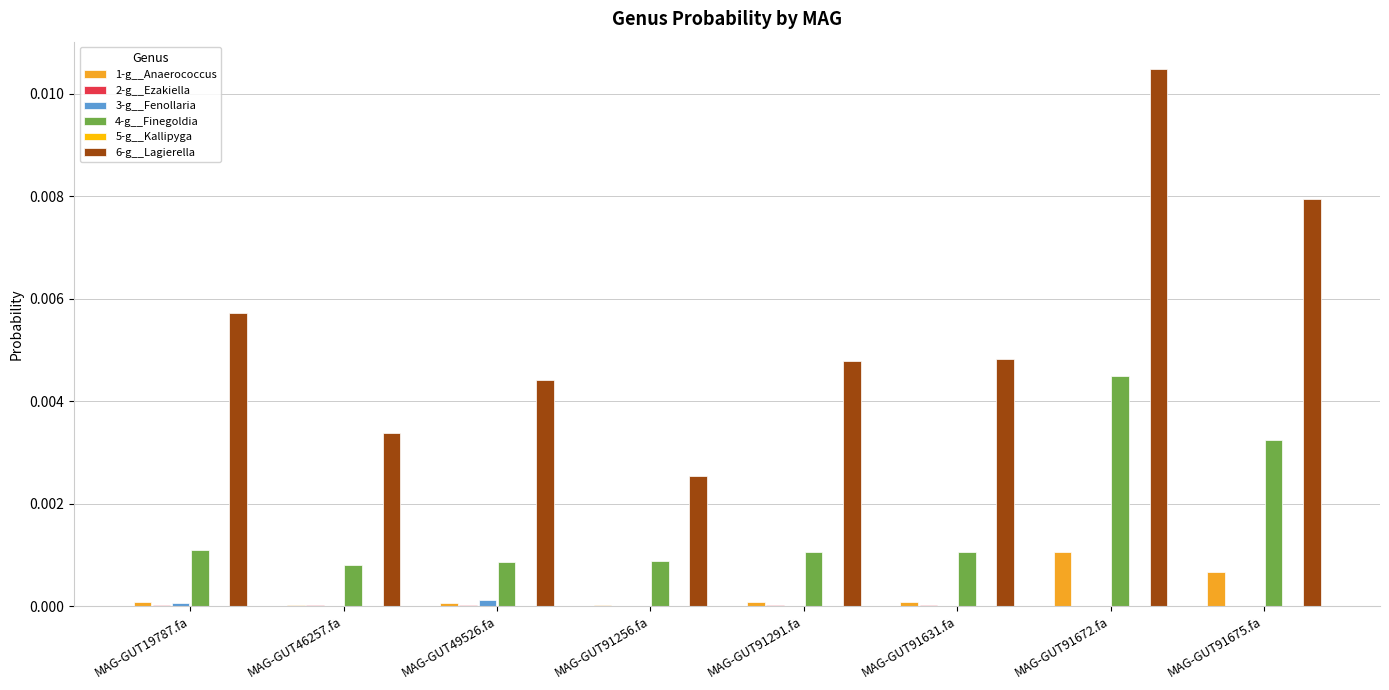

Are the bars horizontal?

No